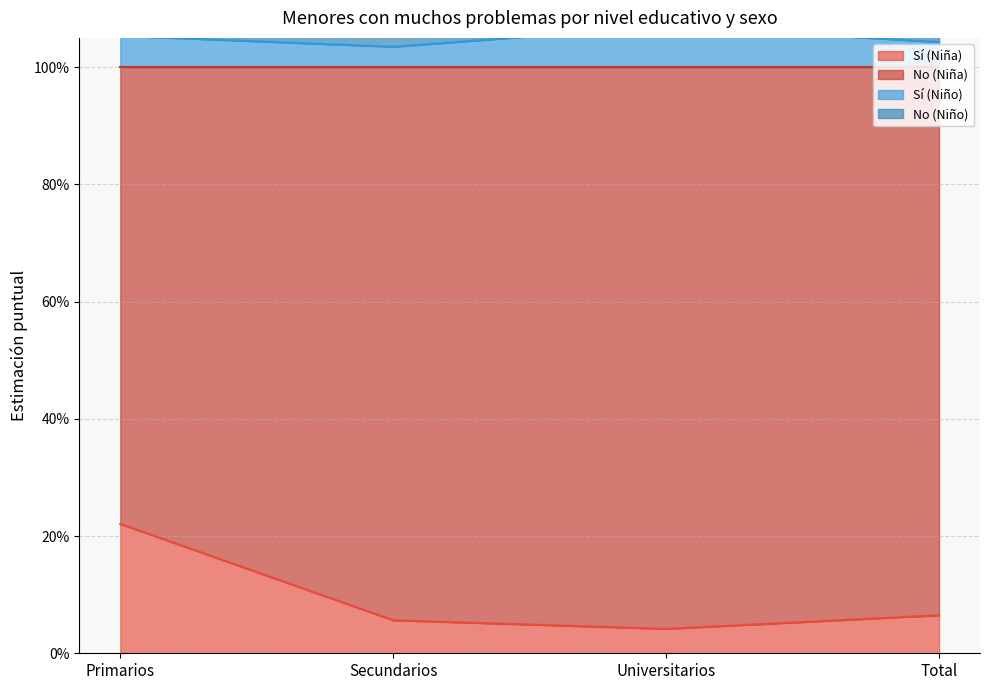

What is the total value across all series at Primarios?

1.3